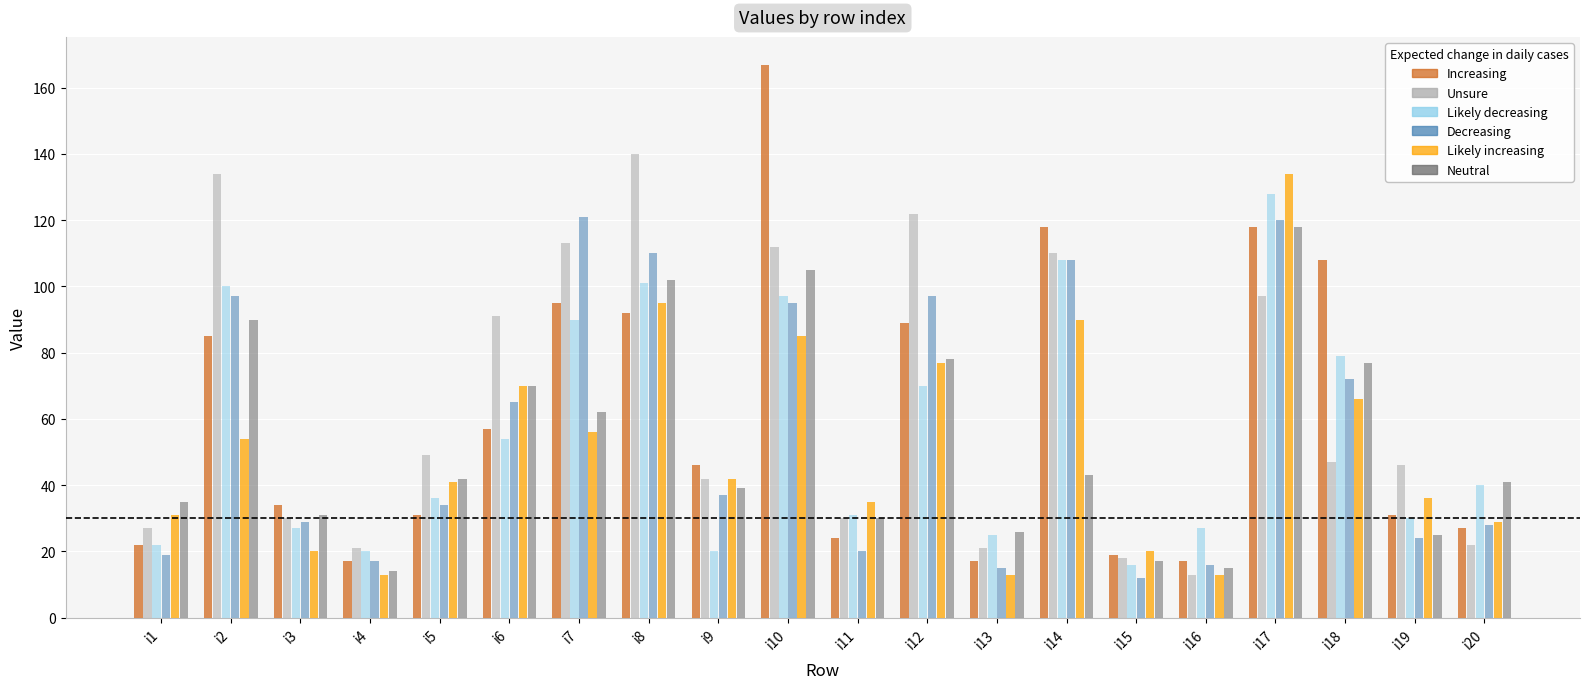

What is the maximum value shown in the chart?

167